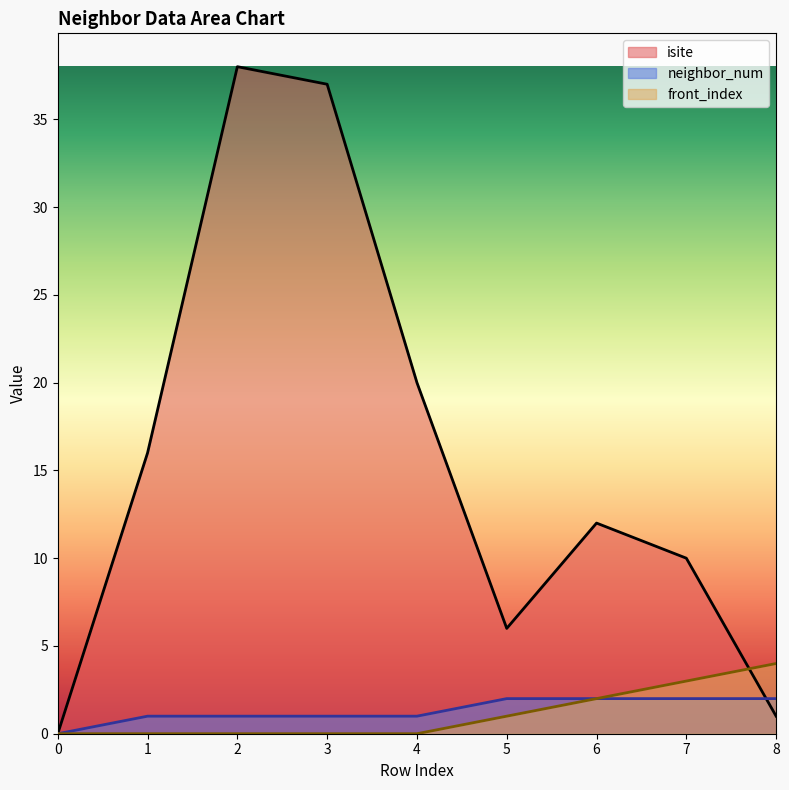

Reading left to right, list all the values displayed in this chart.

isite: 0	16	38	37	20	6	12	10	1
neighbor_num: 0	1	1	1	1	2	2	2	2
front_index: 0	0	0	0	0	1	2	3	4